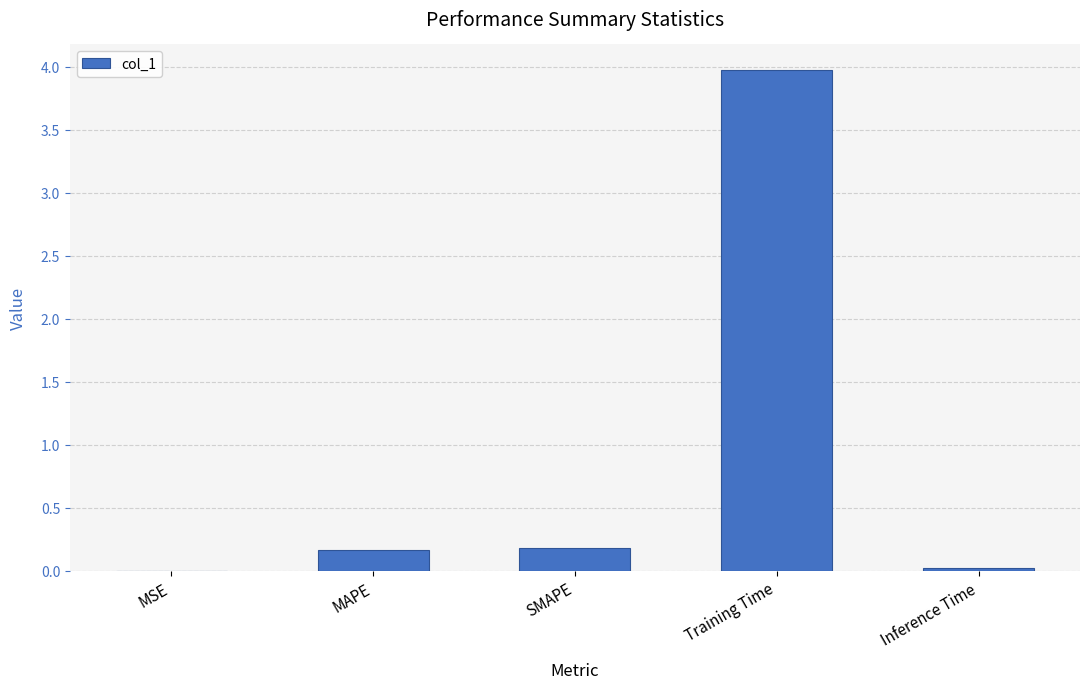

What is the change in value from MSE to MAPE?

+0.2